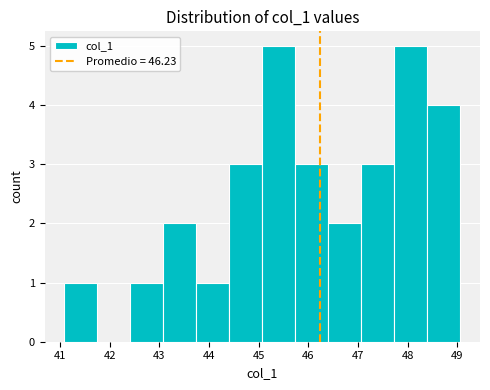

Reading left to right, transcribe this chart: for each bar, give the range it covers on the x-axis and its height. Neither the bar edges nor the heights are printed on the chart, so give them approximately, as read against the axes.

41.1 to 41.8: 1
41.8 to 42.4: 0
42.4 to 43.1: 1
43.1 to 43.7: 2
43.7 to 44.4: 1
44.4 to 45.1: 3
45.1 to 45.7: 5
45.7 to 46.4: 3
46.4 to 47.1: 2
47.1 to 47.7: 3
47.7 to 48.4: 5
48.4 to 49.1: 4